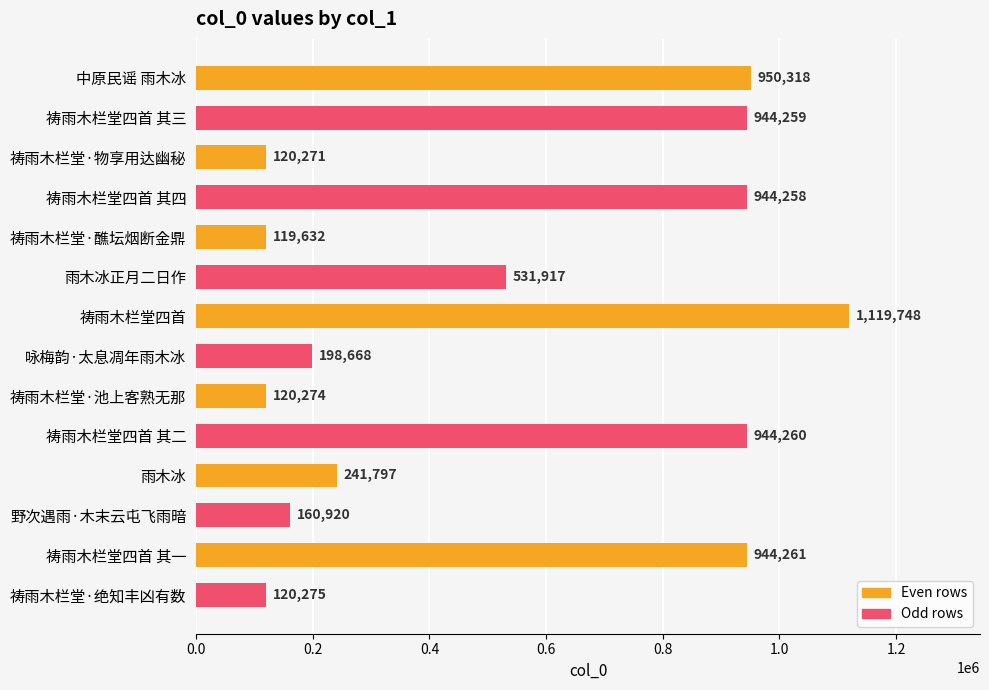

The value at 雨木冰正月二日作 is 812710. True or false?

False